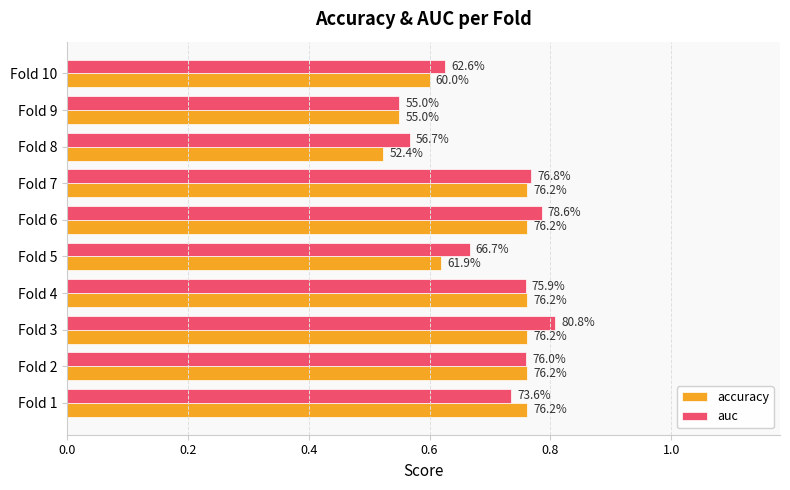

What is the difference between the second highest and second lowest values in the auc series?

0.2